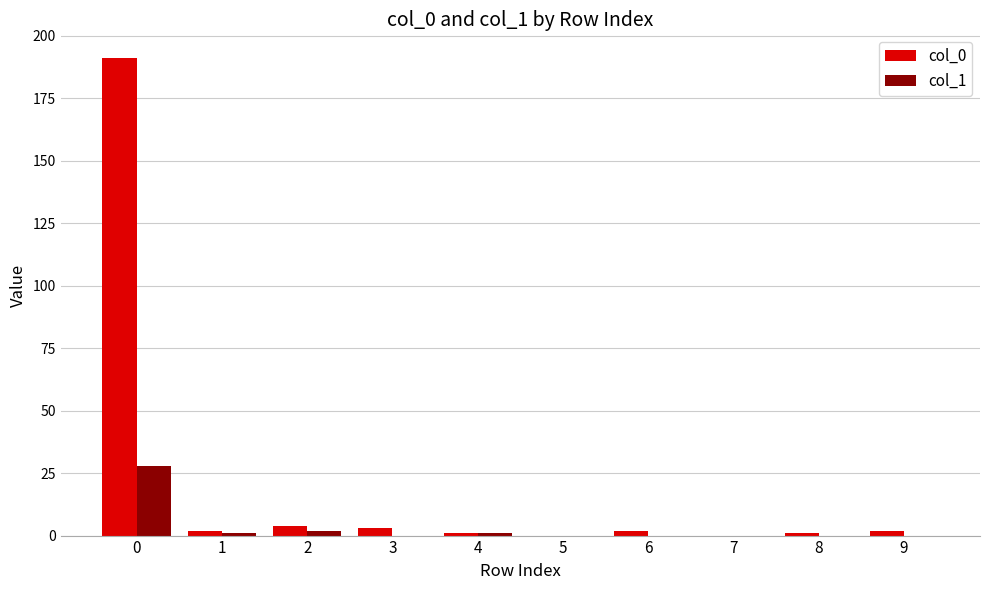

Which series has the largest total across all categories?

col_0